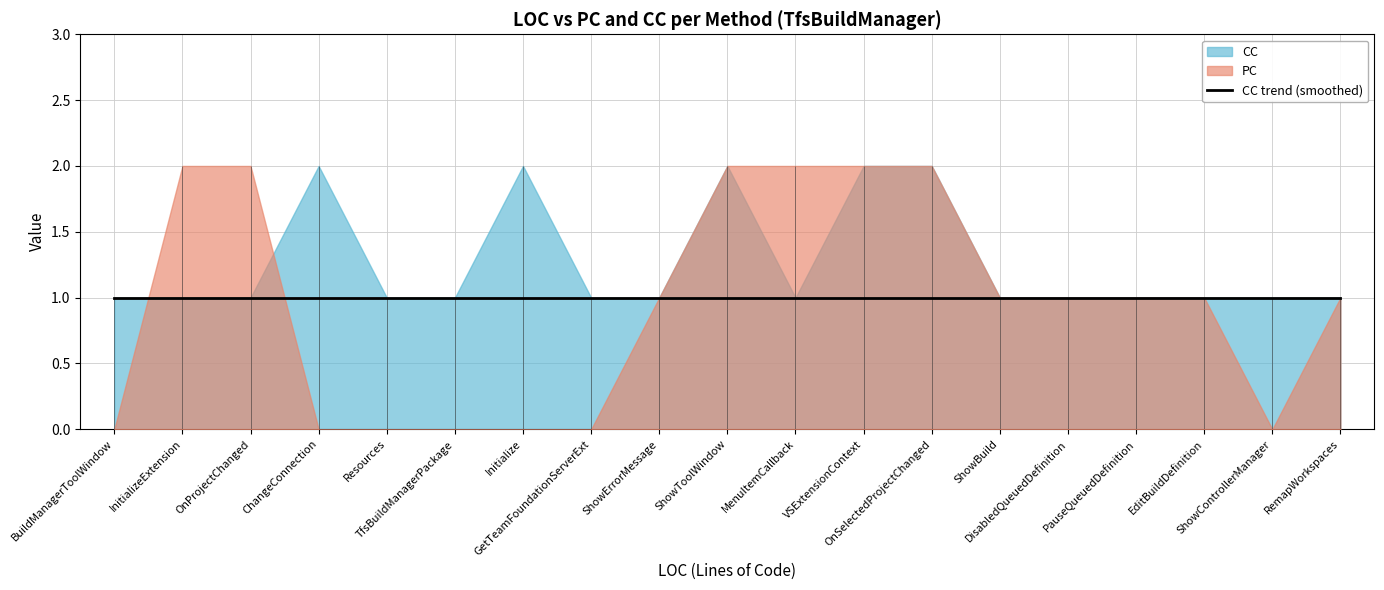

At which category is the sum across all series the highest?

ShowToolWindow